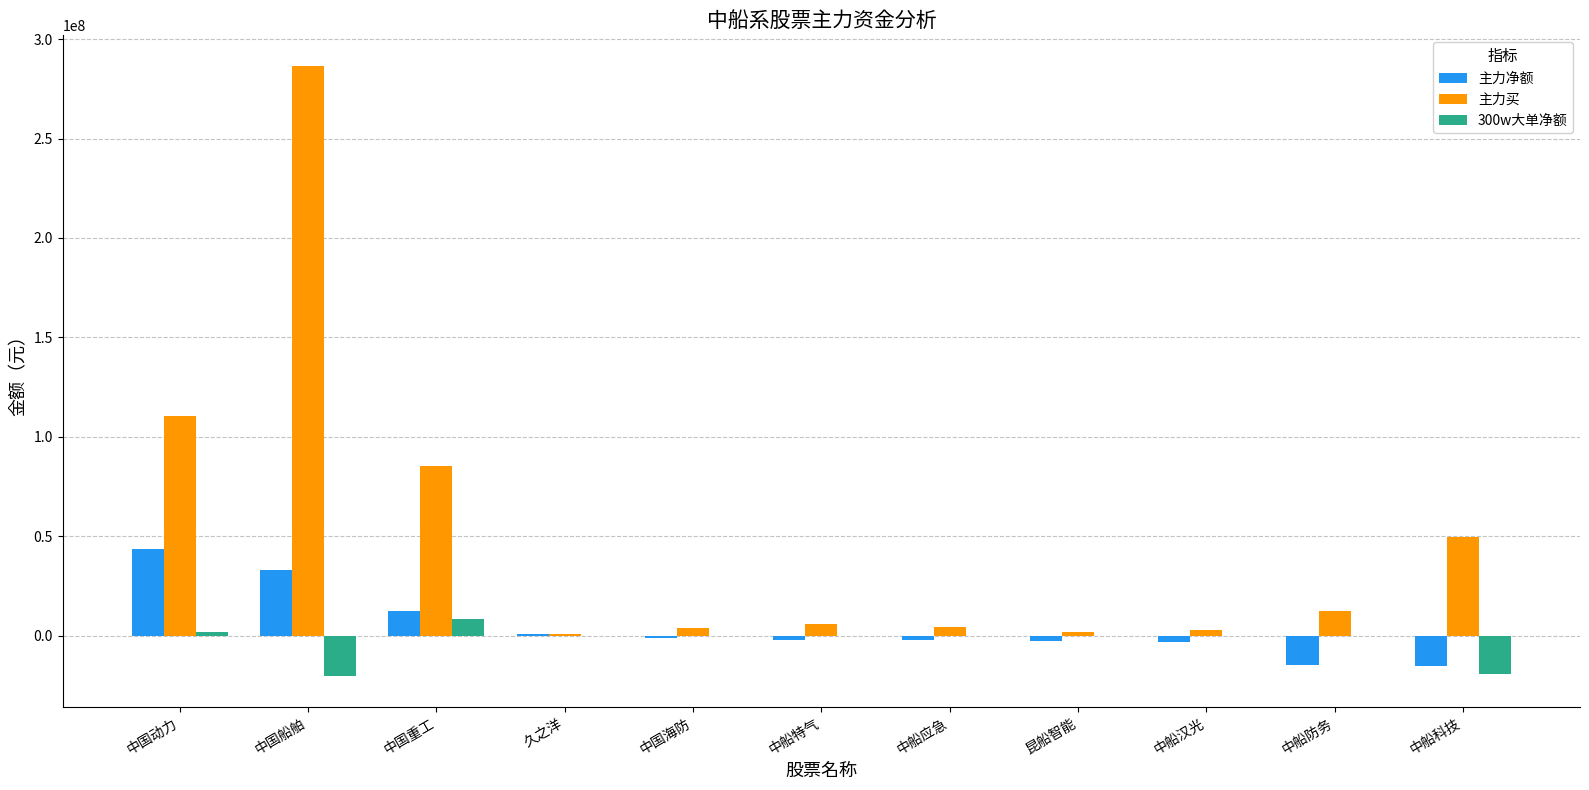

The value of 主力净额 at 中国动力 is 43664090. True or false?

True